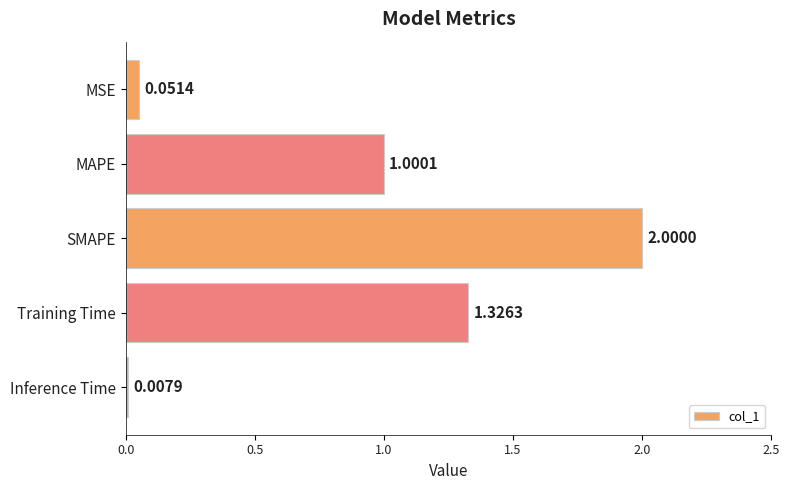

Where is the data nearest to the value 1?

MAPE